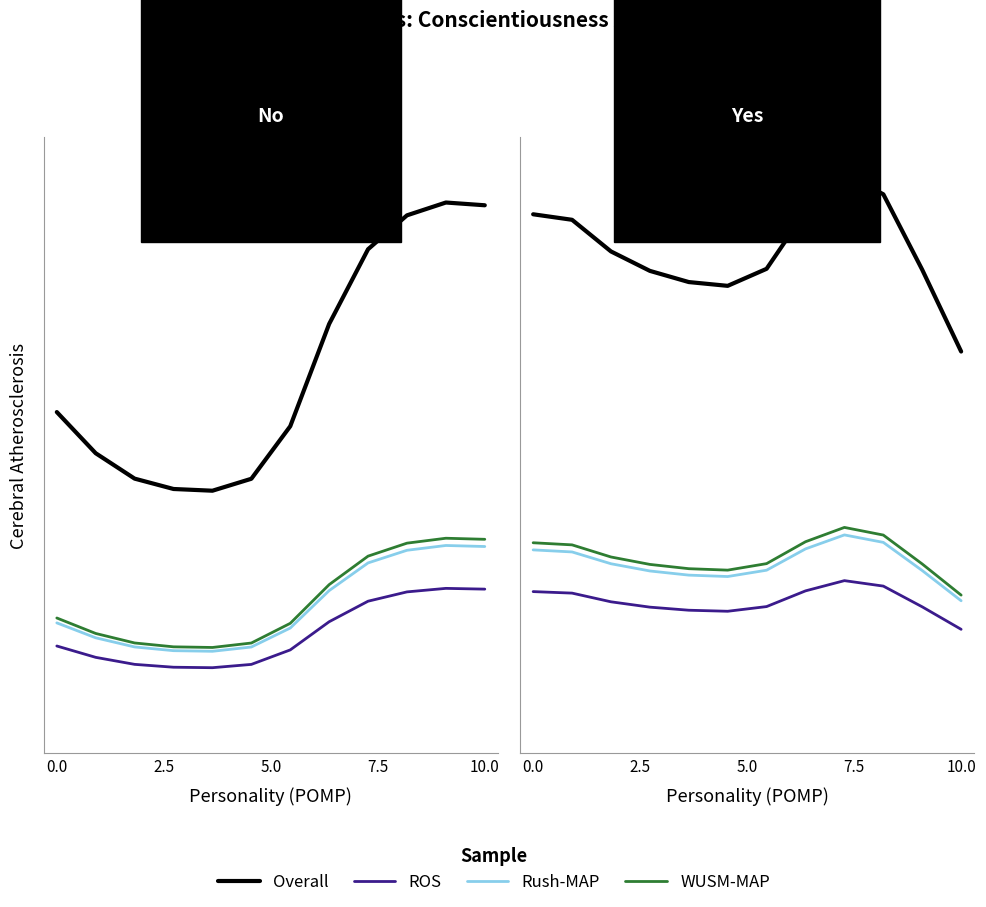

Count the WUSM-MAP values in the range 0 to 1.

12